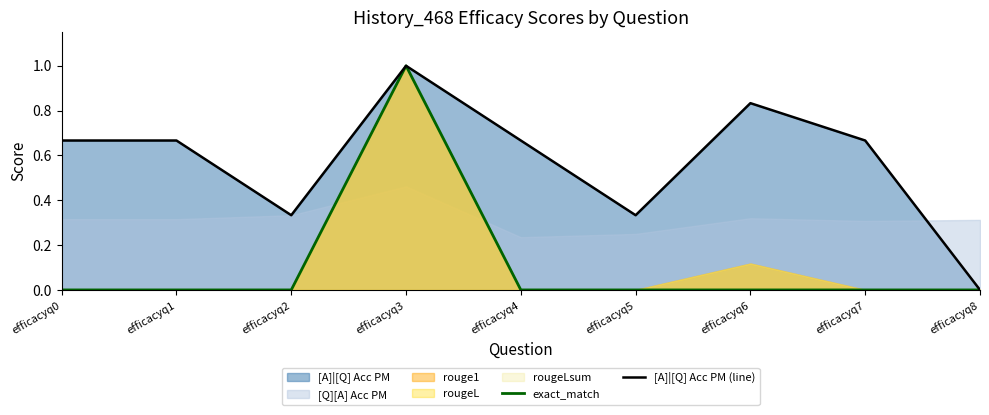

Reading right to left, transcribe all the data shown in this chart.

exact_match: efficacyq8=0.0	efficacyq7=0.0	efficacyq6=0.0	efficacyq5=0.0	efficacyq4=0.0	efficacyq3=1.0	efficacyq2=0.0	efficacyq1=0.0	efficacyq0=0.0
[A]|[Q] Acc PM (line): efficacyq8=0.0	efficacyq7=0.7	efficacyq6=0.8	efficacyq5=0.3	efficacyq4=0.7	efficacyq3=1.0	efficacyq2=0.3	efficacyq1=0.7	efficacyq0=0.7